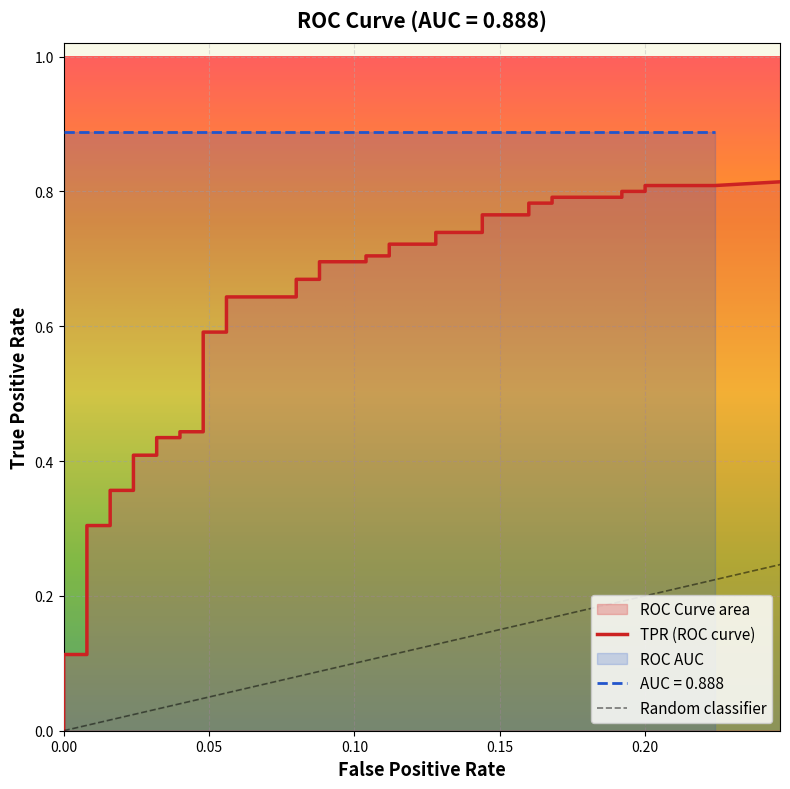

Reading left to right, list all the values displayed in this chart.

tpr: 0=0.1	1=0.1	2=0.1	3=0.1	4=0.1	5=0.2	6=0.3	7=0.3	8=0.4	9=0.4	10=0.4	11=0.4	12=0.4	13=0.4	14=0.4	15=0.4	16=0.6	17=0.6	18=0.6	19=0.6	20=0.7	21=0.7	22=0.7	23=0.7	24=0.7	25=0.7	26=0.7	27=0.7	28=0.7	29=0.7	30=0.8	31=0.8	32=0.8	33=0.8	34=0.8	35=0.8	36=0.8	37=0.8	38=0.8	39=0.8
roc_auc: 0=0.9	1=0.9	2=0.9	3=0.9	4=0.9	5=0.9	6=0.9	7=0.9	8=0.9	9=0.9	10=0.9	11=0.9	12=0.9	13=0.9	14=0.9	15=0.9	16=0.9	17=0.9	18=0.9	19=0.9	20=0.9	21=0.9	22=0.9	23=0.9	24=0.9	25=0.9	26=0.9	27=0.9	28=0.9	29=0.9	30=0.9	31=0.9	32=0.9	33=0.9	34=0.9	35=0.9	36=0.9	37=0.9	38=0.9	39=0.9